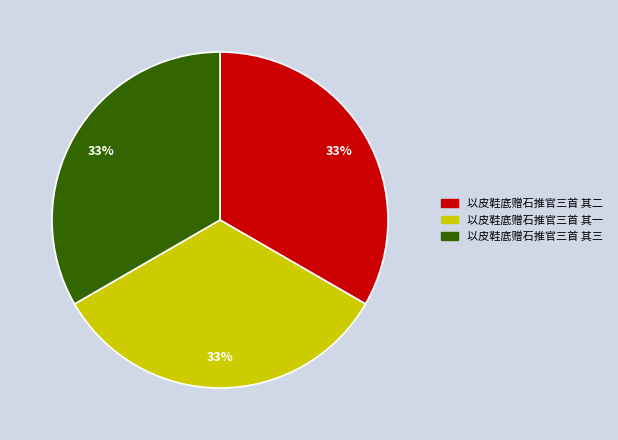

Does any single category account for the majority?

No